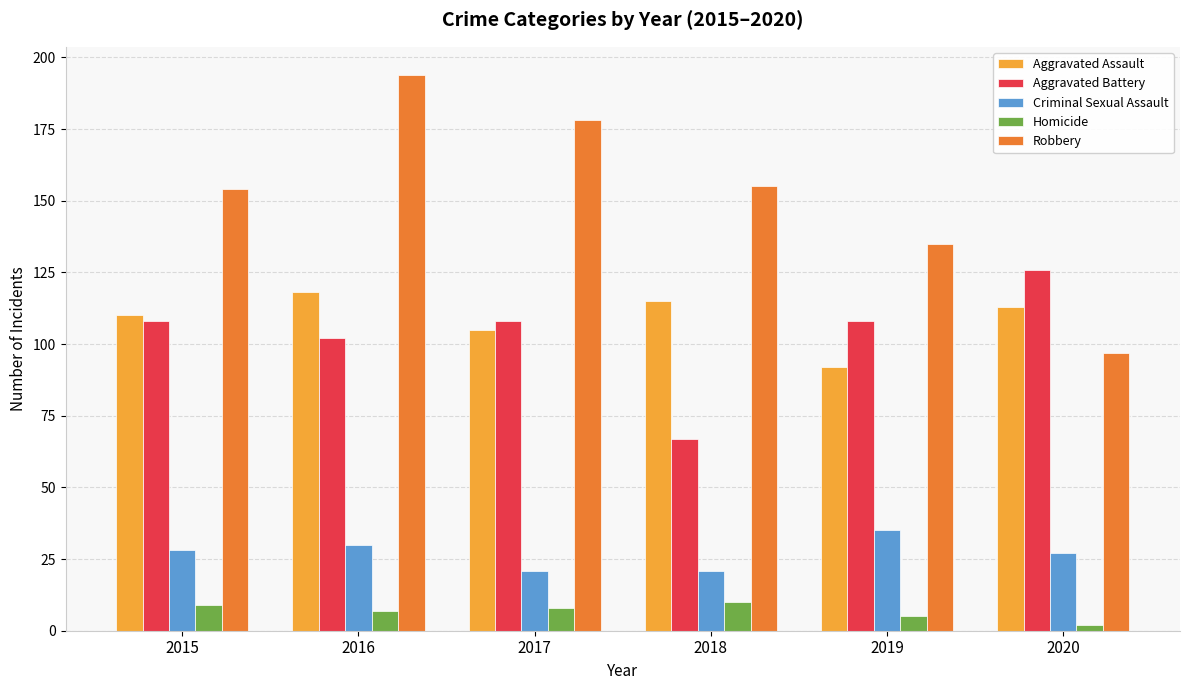

Is the value of Robbery at 2018 greater than the value of Aggravated Battery at 2016?

Yes